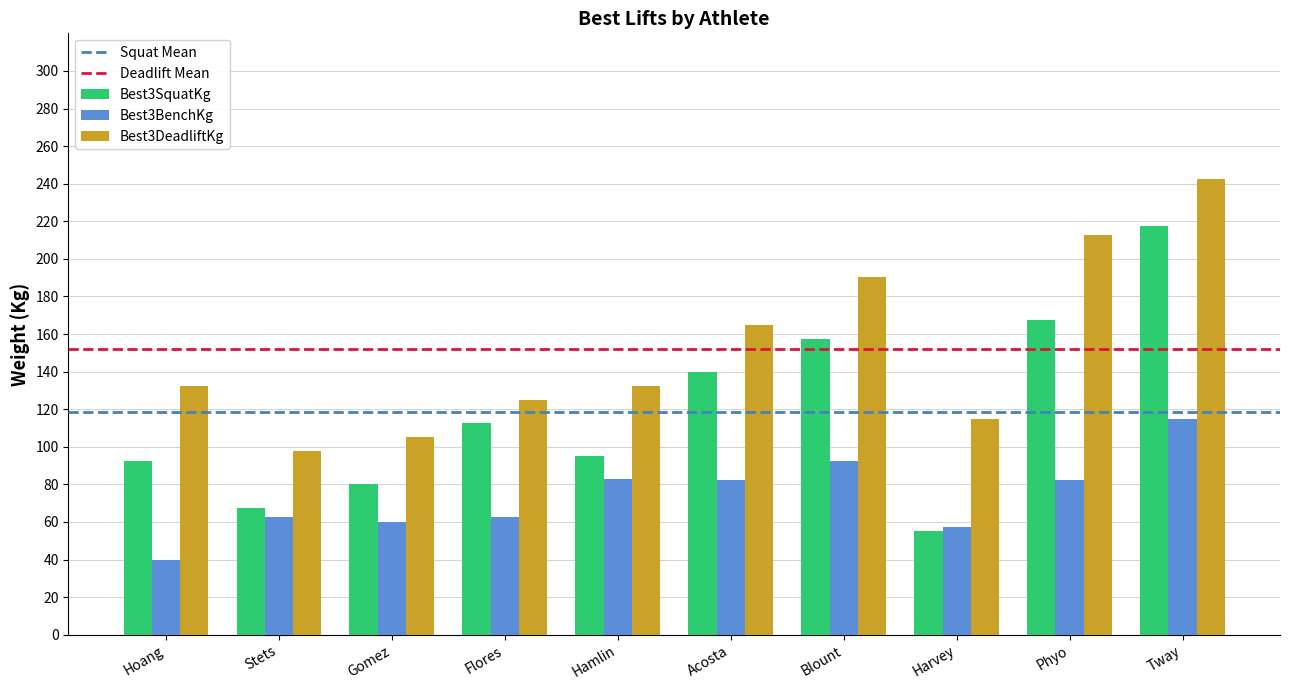

What is the value of the Best3DeadliftKg bar at the 10th from the left?

242.5